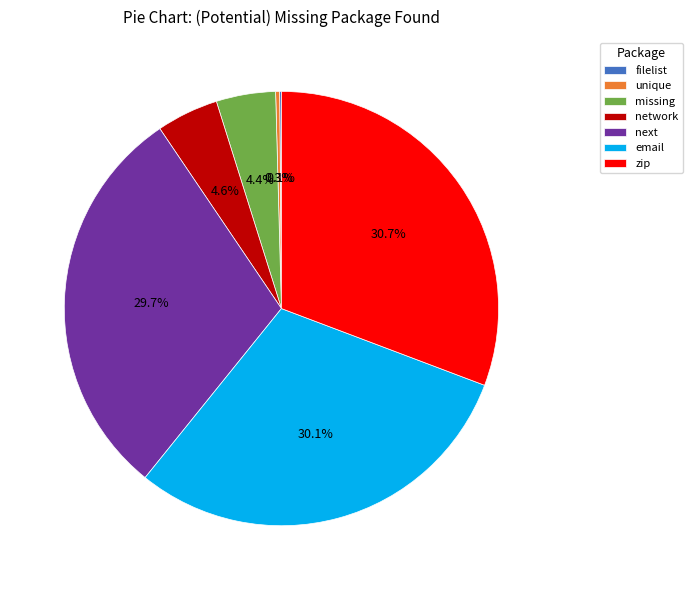

To the nearest percent, what percentage of the pie is missing?

4%